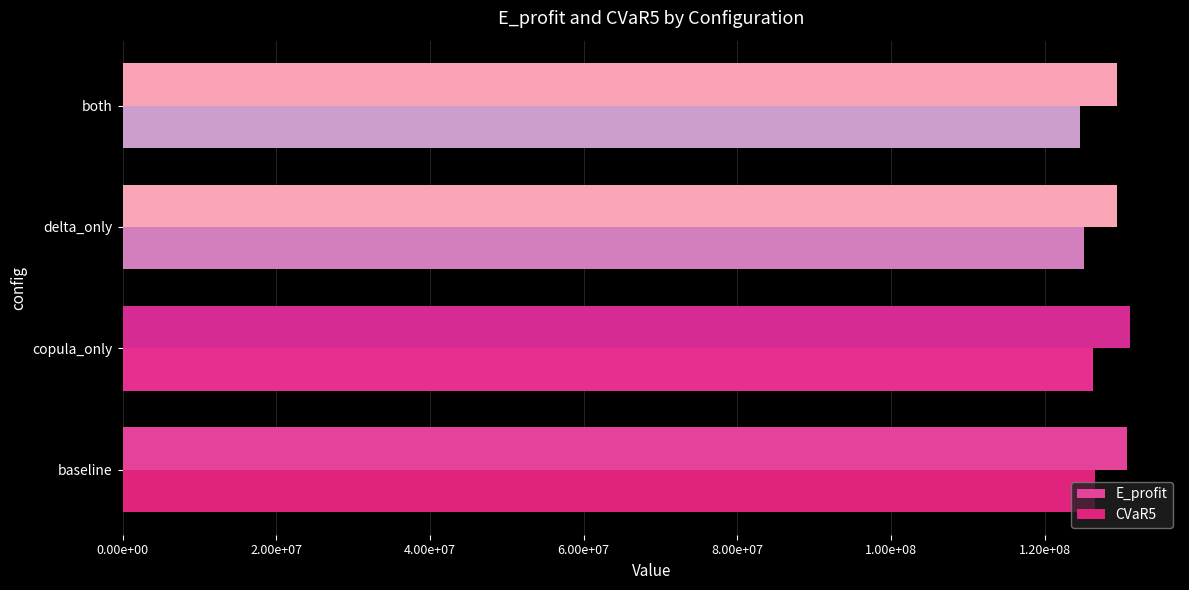

Reading left to right, transcribe all the data shown in this chart.

E_profit: 130702060.5	131024087.9	129375443.7	129440910.4
CVaR5: 126462732.6	126200802.8	125146064.1	124625111.6